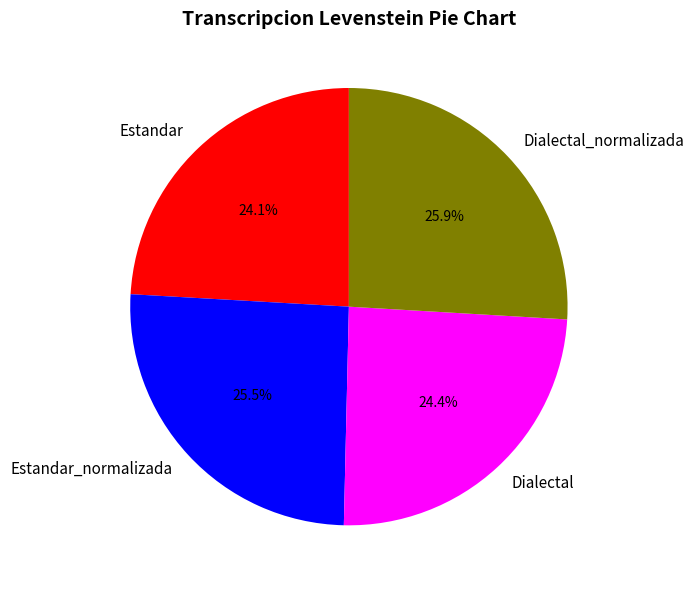

What percentage is the Dialectal slice, to the nearest percent?

24%